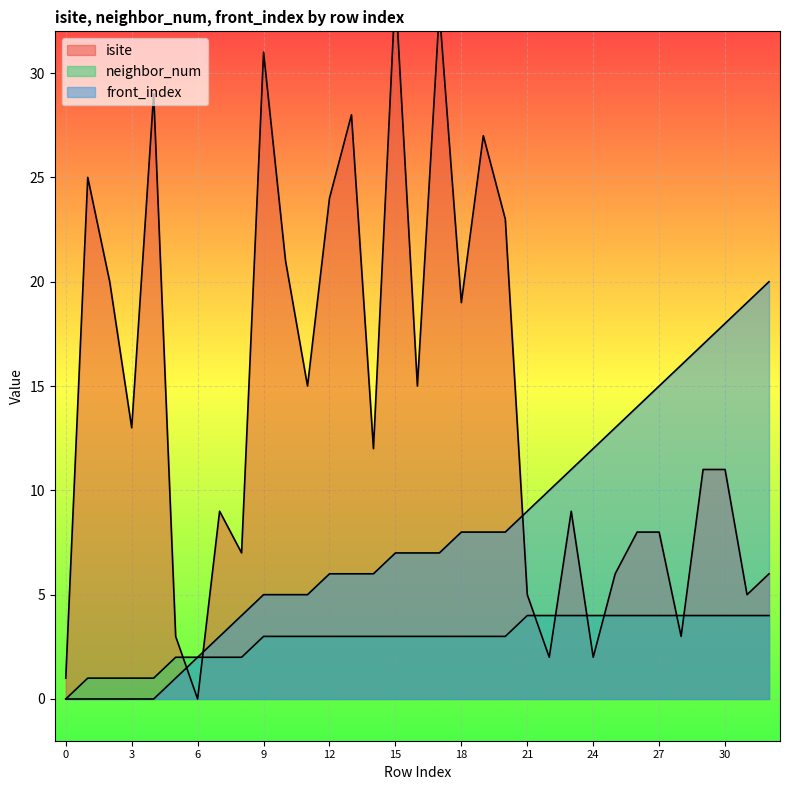

Where do front_index and isite first cross each other?

5 and 6